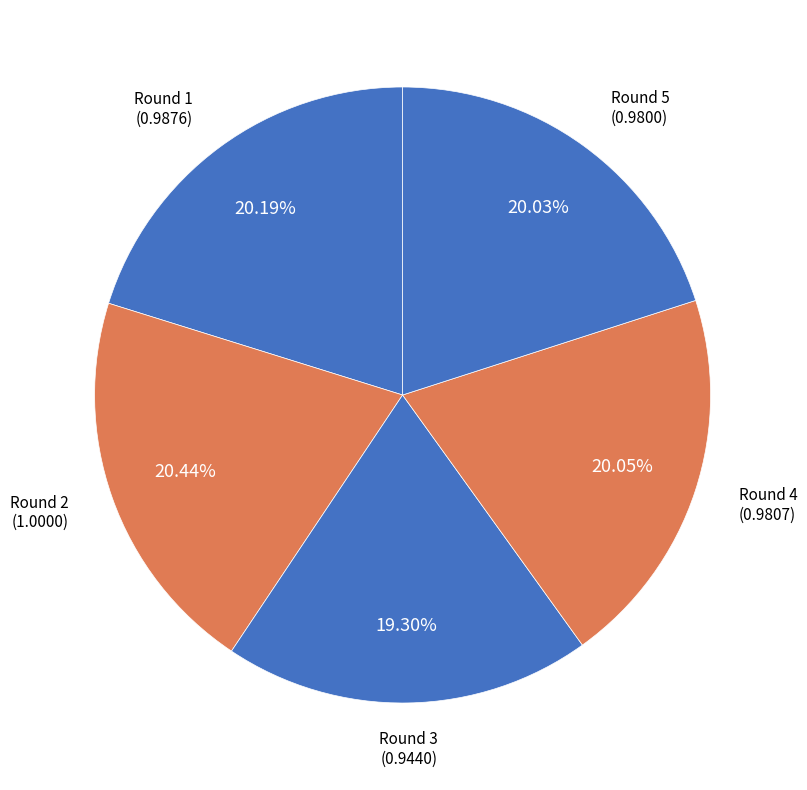

How many slices are in this pie chart?

5